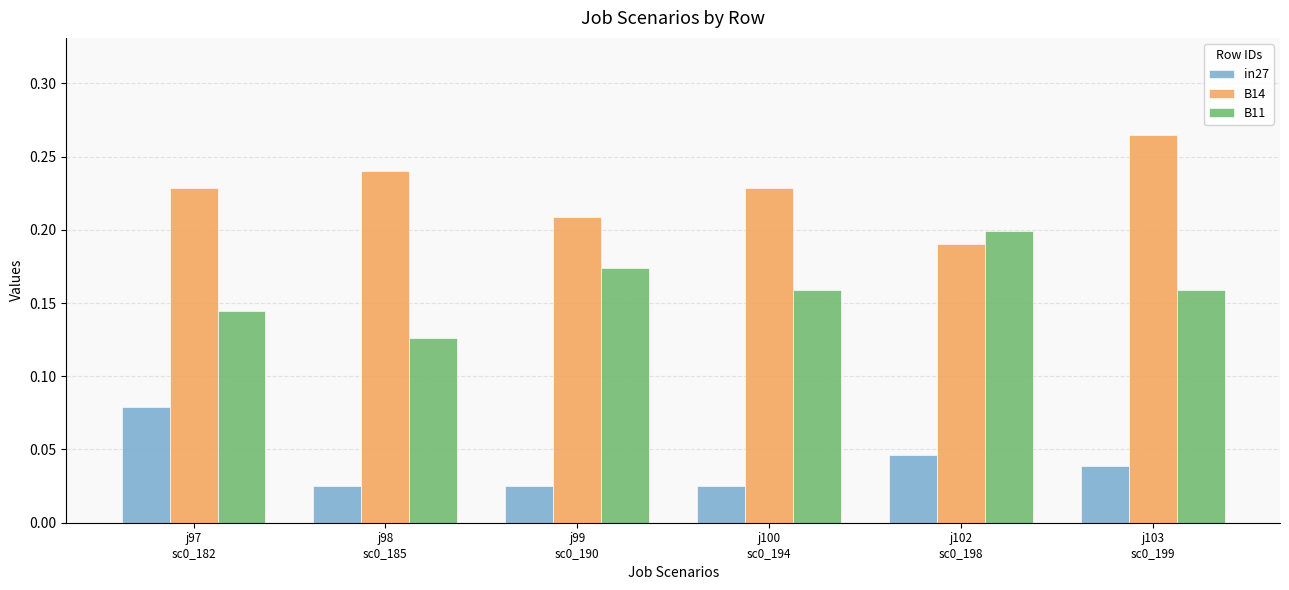

What are all the series names shown in the legend?

in27, B14, B11